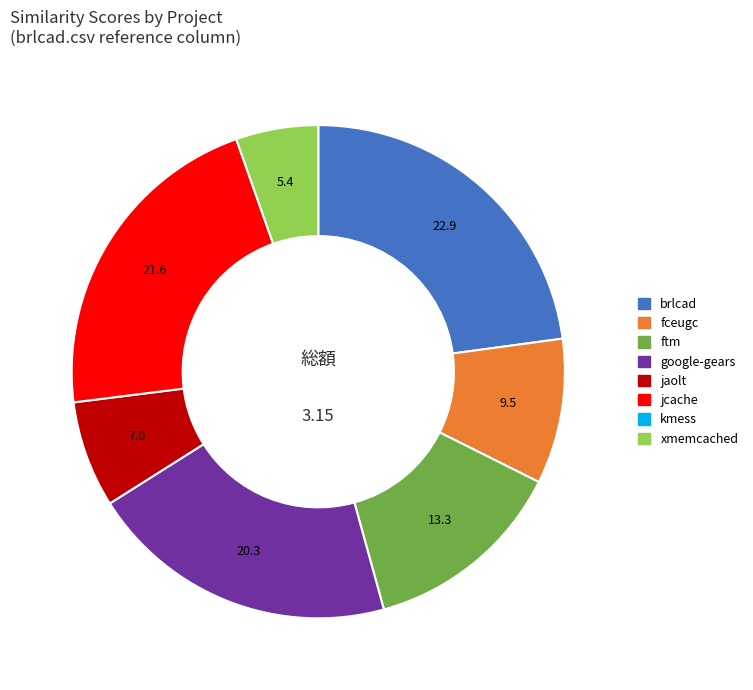

Is there any slice that represents more than half of the pie?

No